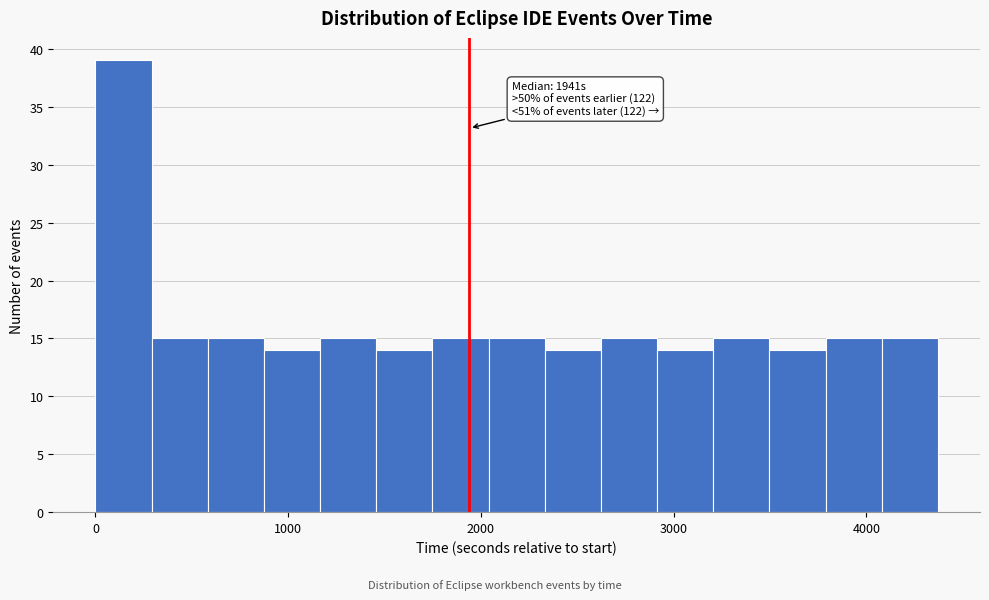

Read against the x-axis, roughly where is the centre of the tallest bar?

100